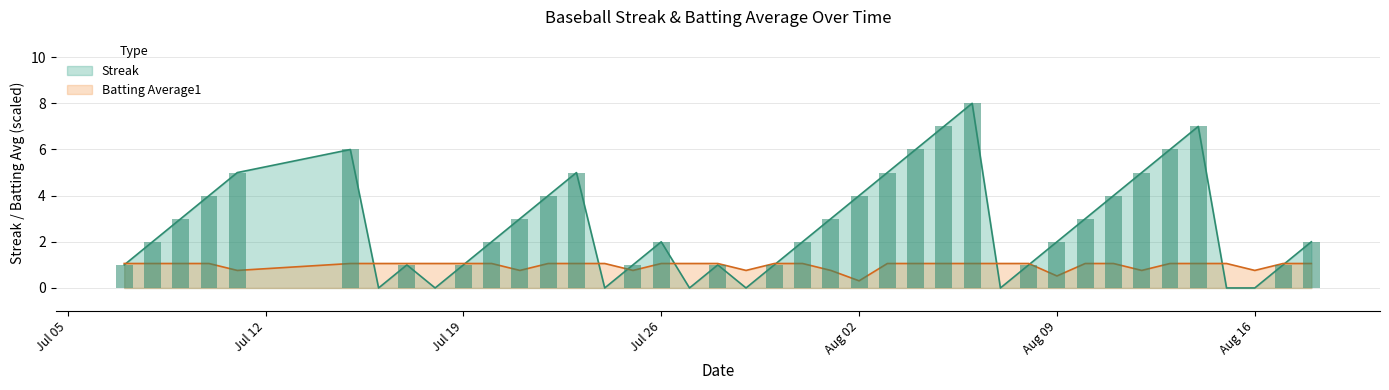

What is the sum of the Streak values at 2010-08-14 and 2010-08-09?

9.0